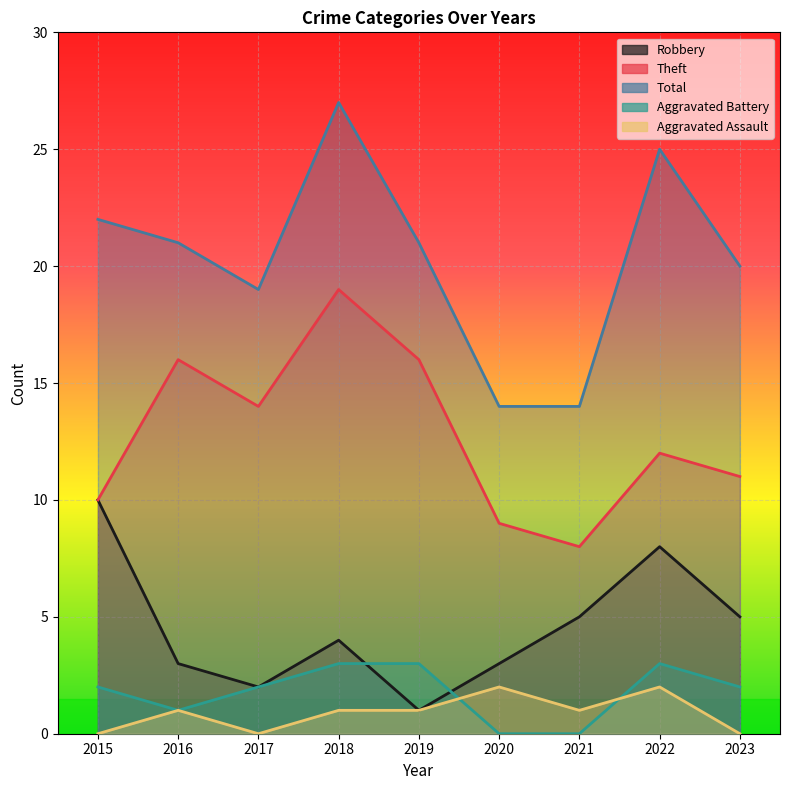

What is the value of the Aggravated Assault point at the 4th from the left?

1